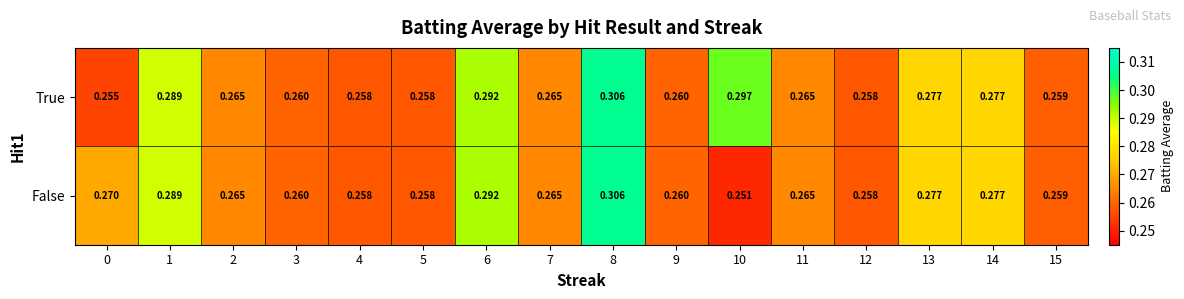

Which series has the largest range (max minus min)?

False